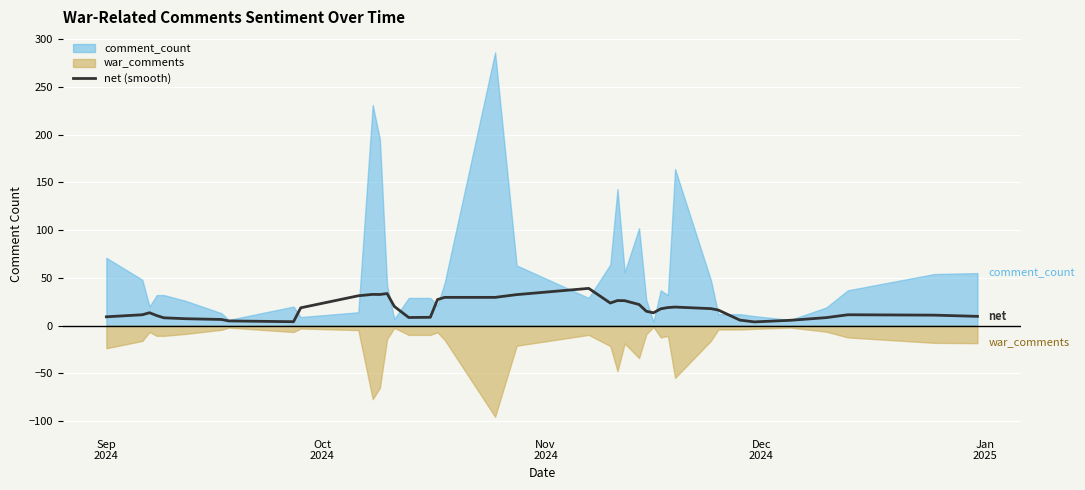

What is the highest value of the net (smooth) series?

39.0